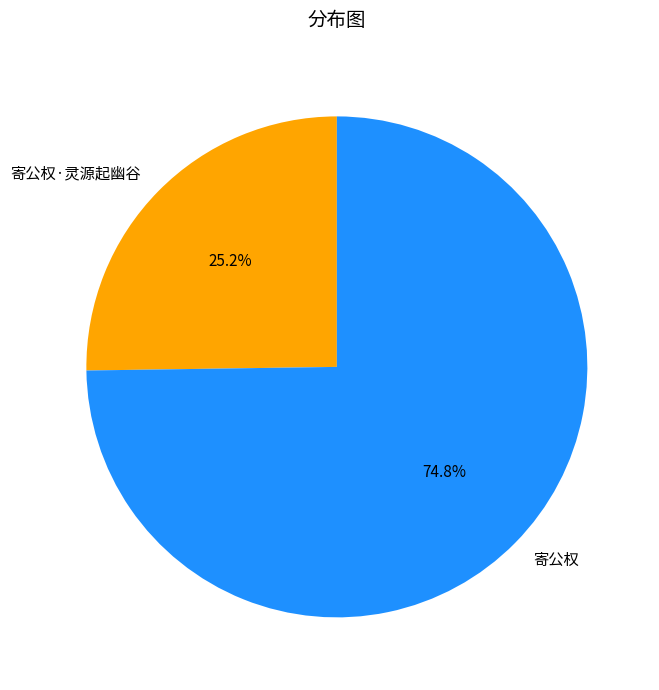

To the nearest percent, what is the difference between the largest and smallest slice percentages?

50%